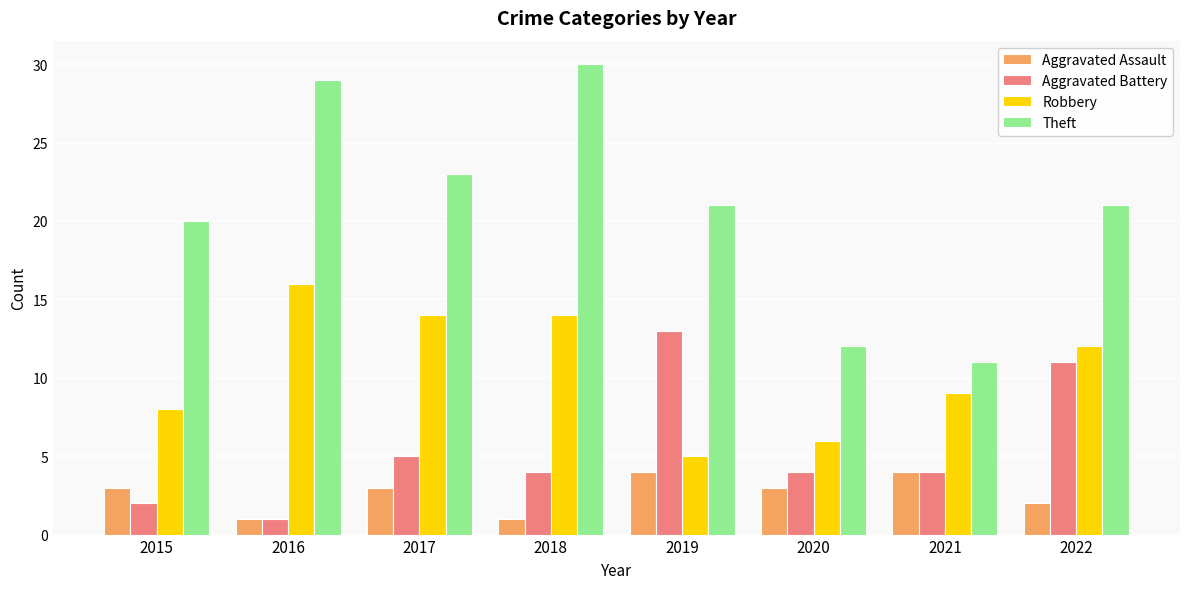

Reading left to right, list all the values displayed in this chart.

Aggravated Assault: 2015=3	2016=1	2017=3	2018=1	2019=4	2020=3	2021=4	2022=2
Aggravated Battery: 2015=2	2016=1	2017=5	2018=4	2019=13	2020=4	2021=4	2022=11
Robbery: 2015=8	2016=16	2017=14	2018=14	2019=5	2020=6	2021=9	2022=12
Theft: 2015=20	2016=29	2017=23	2018=30	2019=21	2020=12	2021=11	2022=21